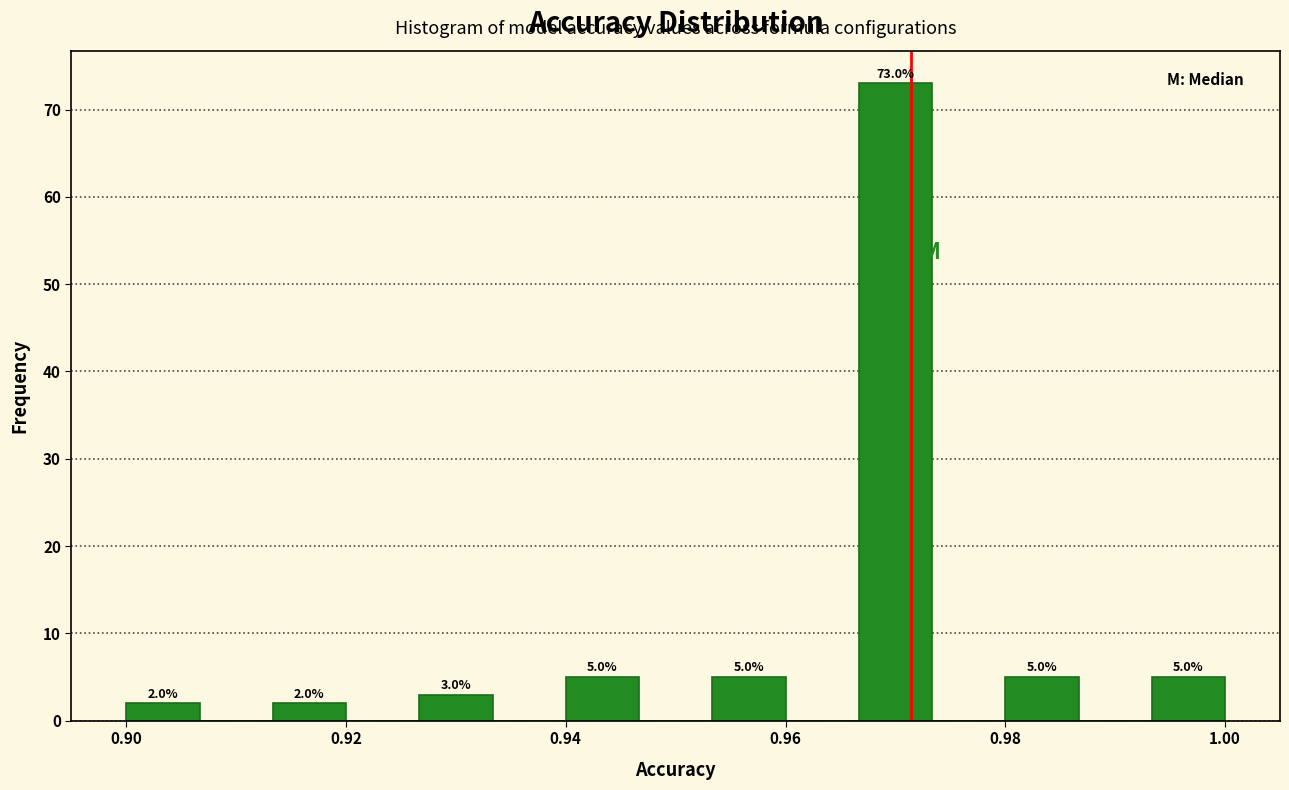

Around what value on the x-axis is the tallest bar? Give the approximate position of its centre, as read against the axis.

0.970